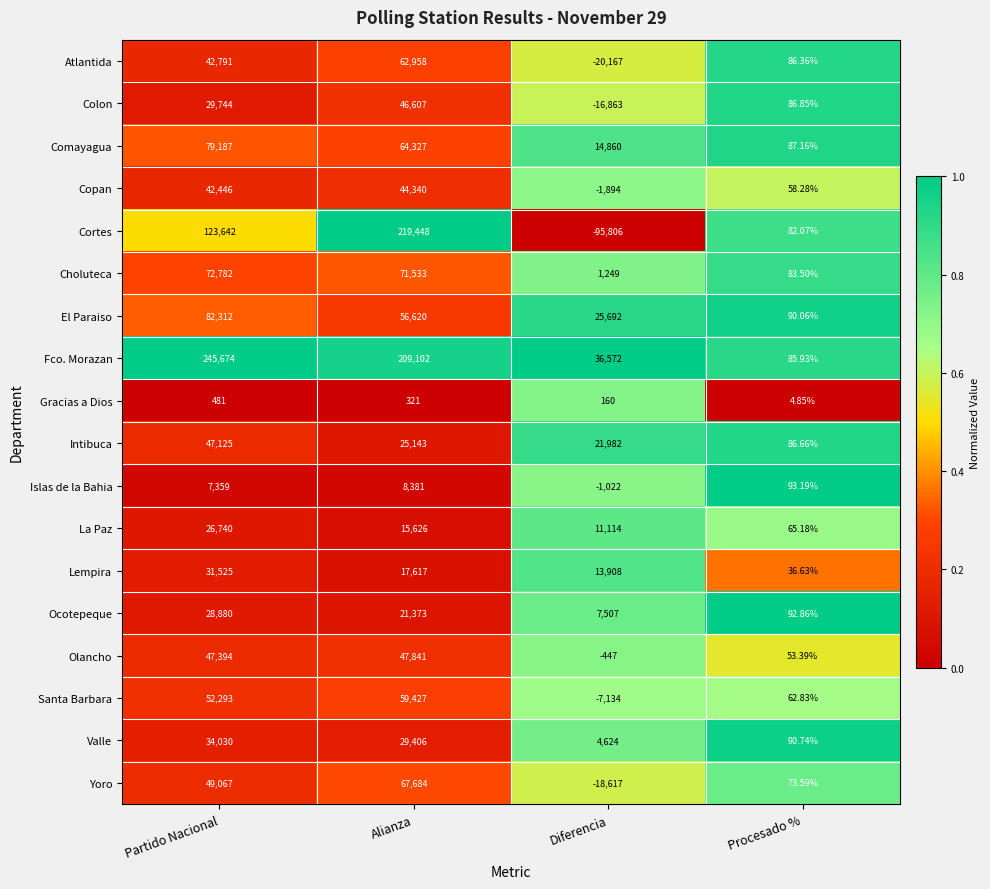

At which category is the sum across all series the highest?

Alianza